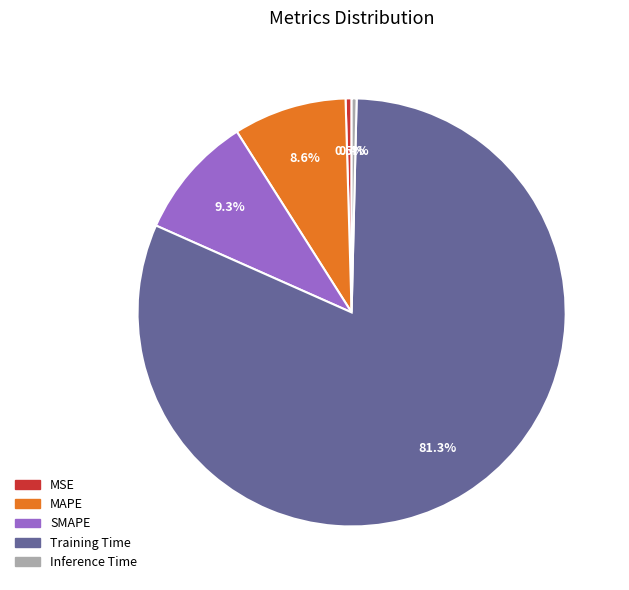

Is MAPE the majority of the pie?

No